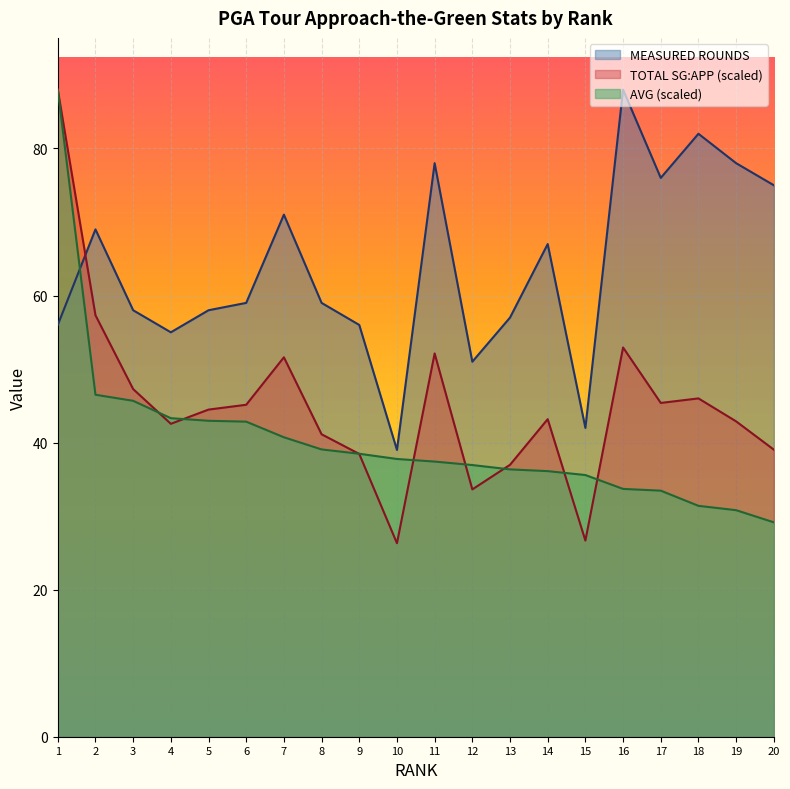

Does the chart display data point markers on the line(s)?

No